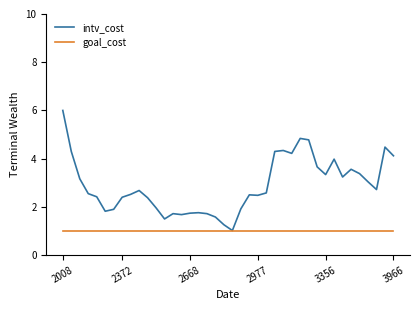

What are all the series names shown in the legend?

intv_cost, goal_cost